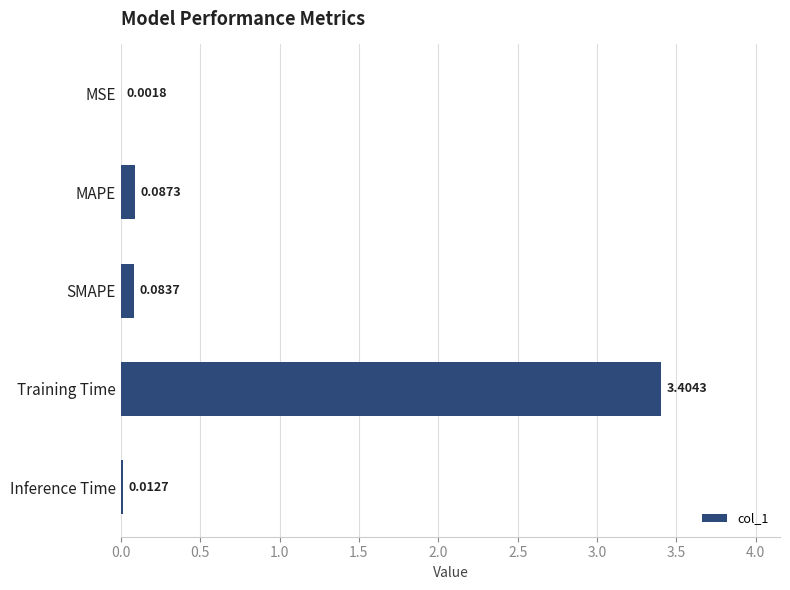

How many series are shown in this chart?

1